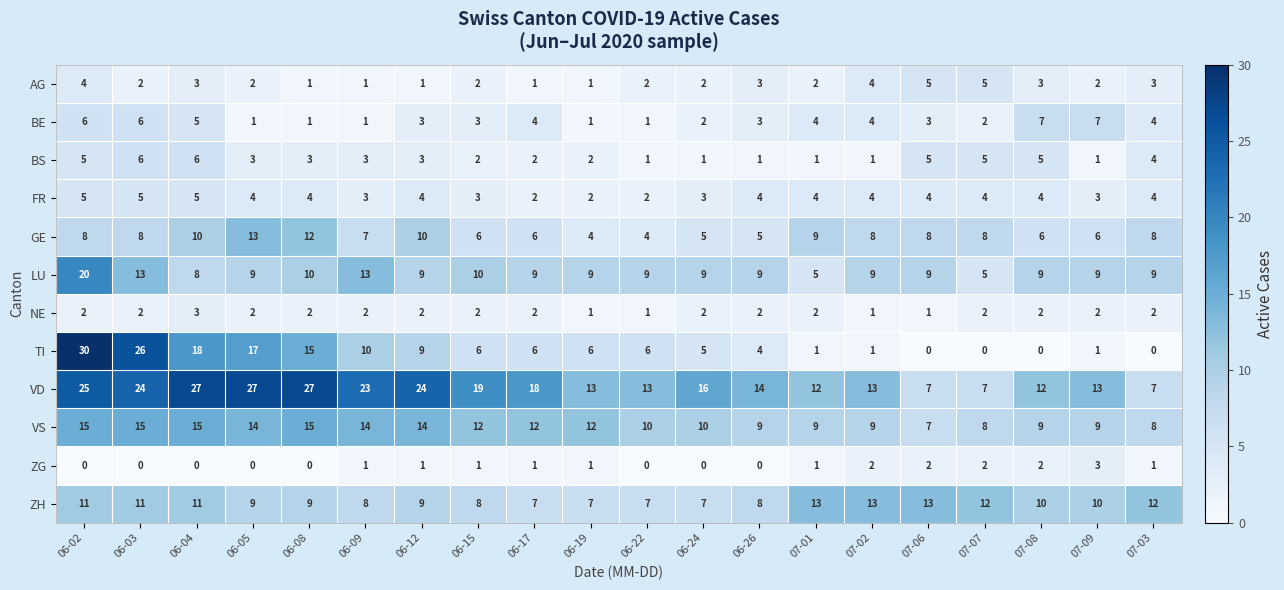

What value does the ZG series have at 07-09?

3